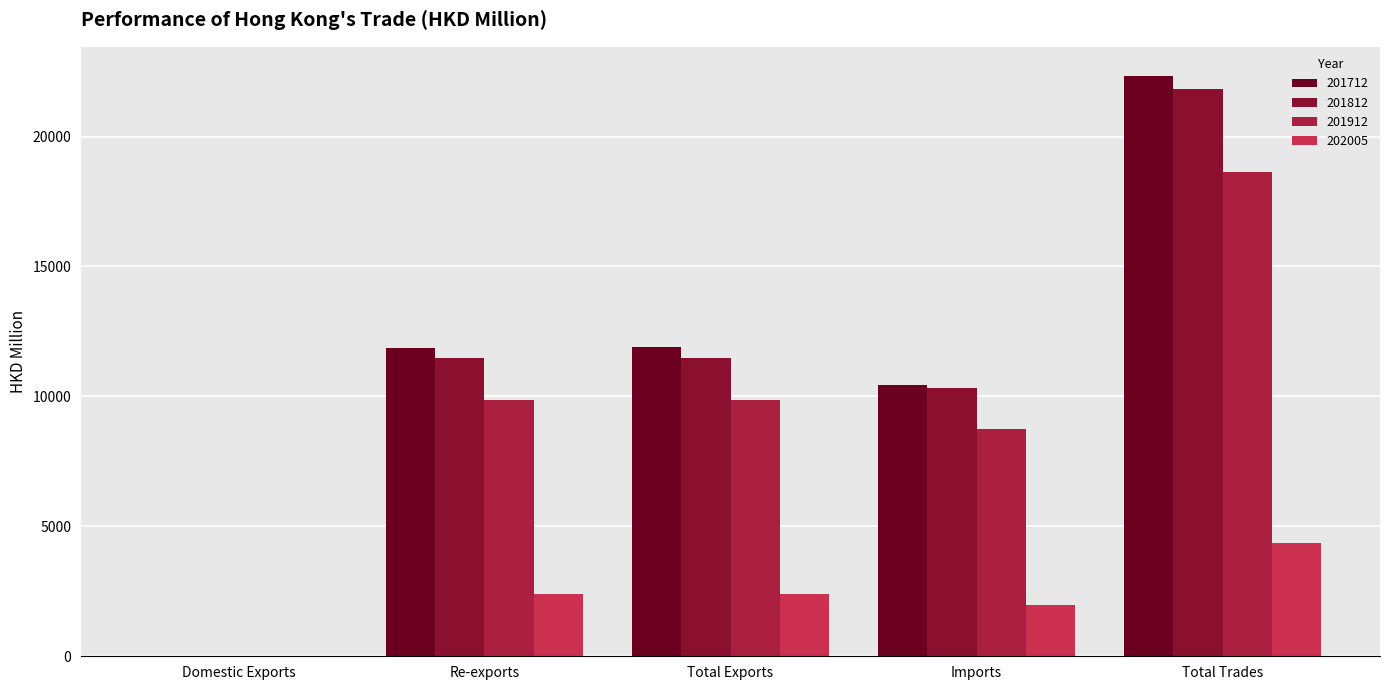

Between Total Exports and Re-exports, which is larger?

Total Exports